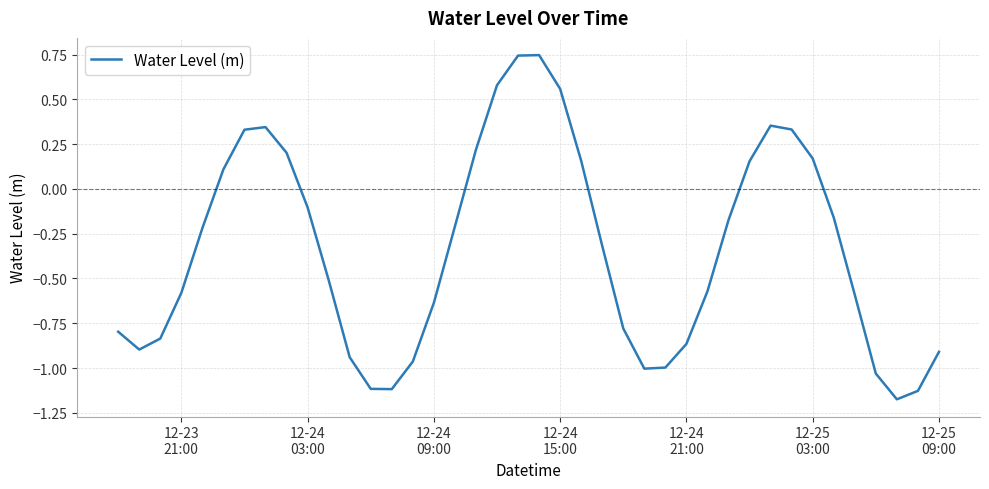

How many interior local valleys (lower than both neighbors) does the data have?

4